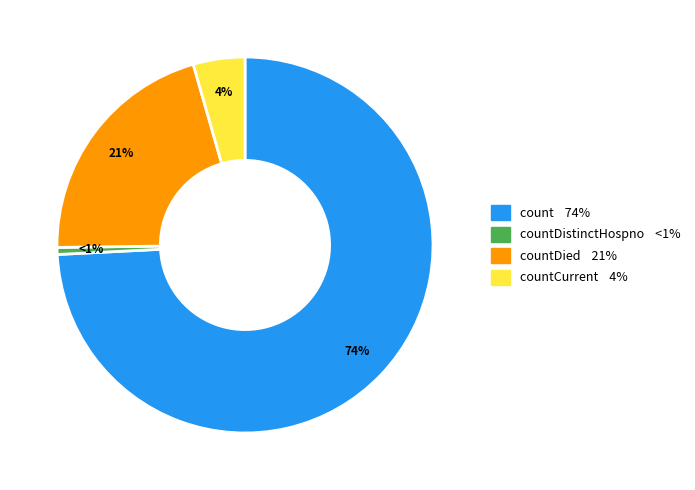

Is there any slice that represents more than half of the pie?

Yes